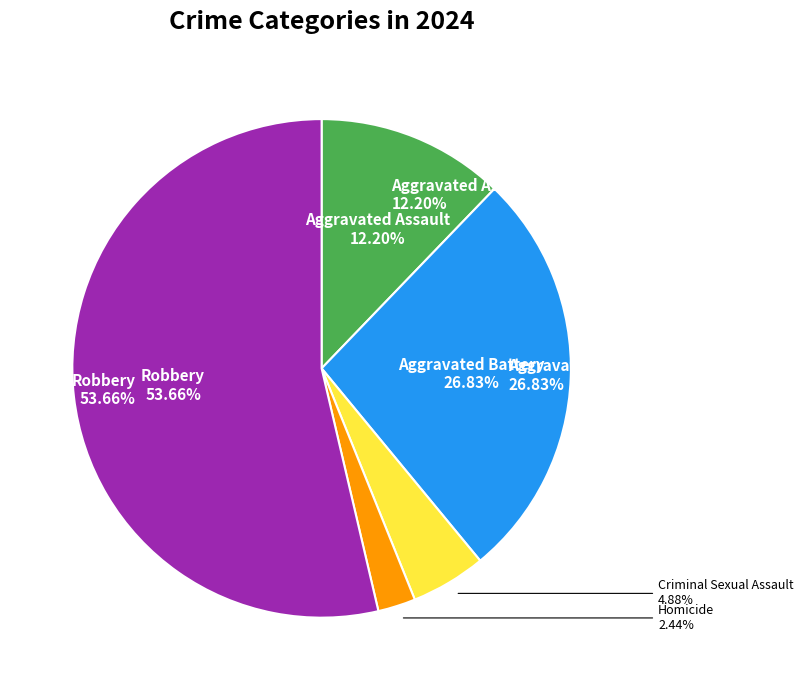

Is the sum of Aggravated Assault and Aggravated Battery greater than half?

No